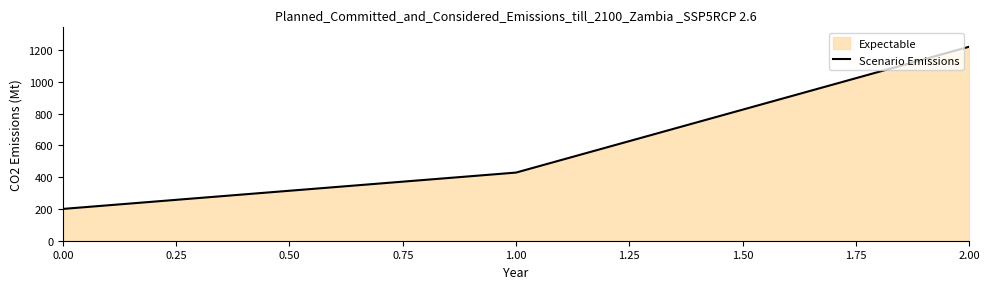

The chart shows a value of 353.8 at 0.00. True or false?

False